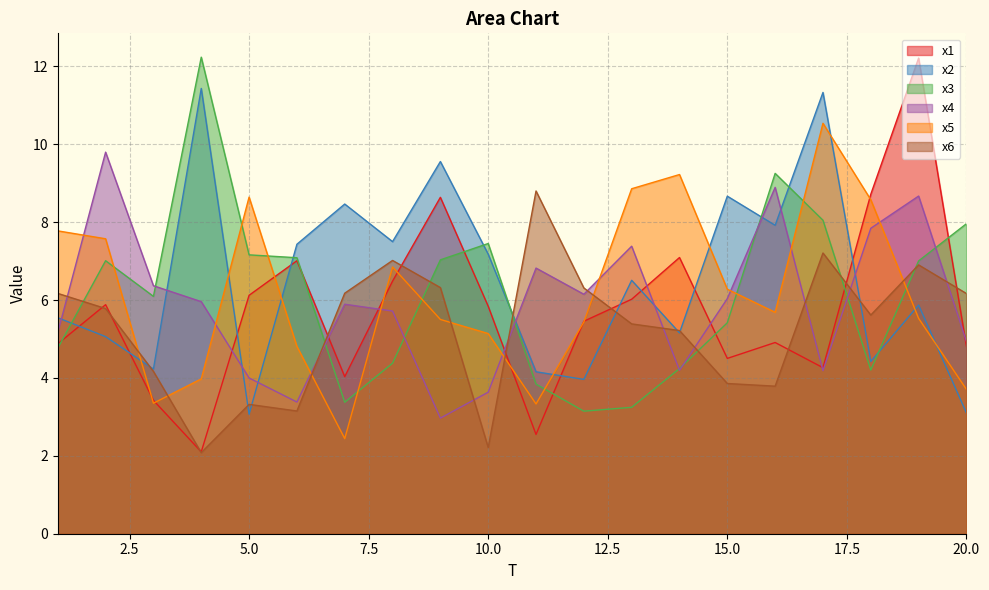

True or false: x3 has a value of 4.8 at 1.

True